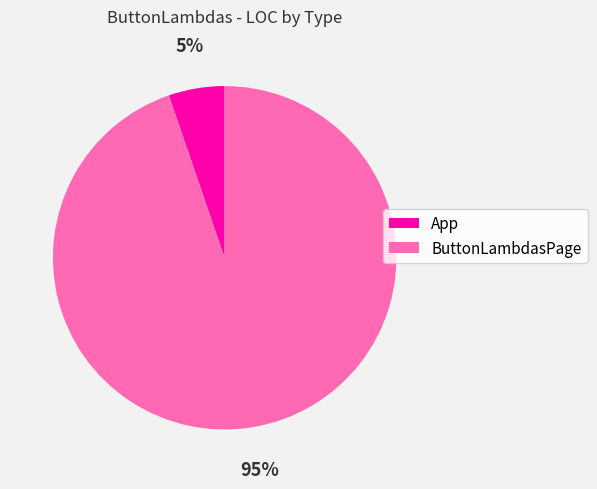

Rank the categories by value from highest to lowest.

ButtonLambdasPage, App